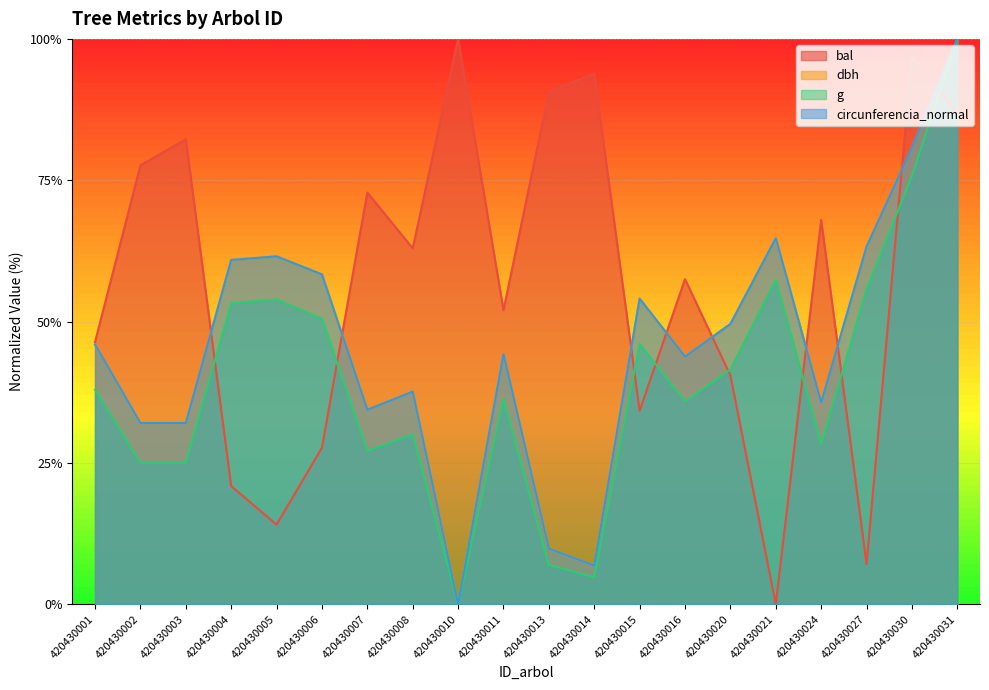

At 420430027, list the series in order from smallest to largest.

bal, g, dbh, circunferencia_normal